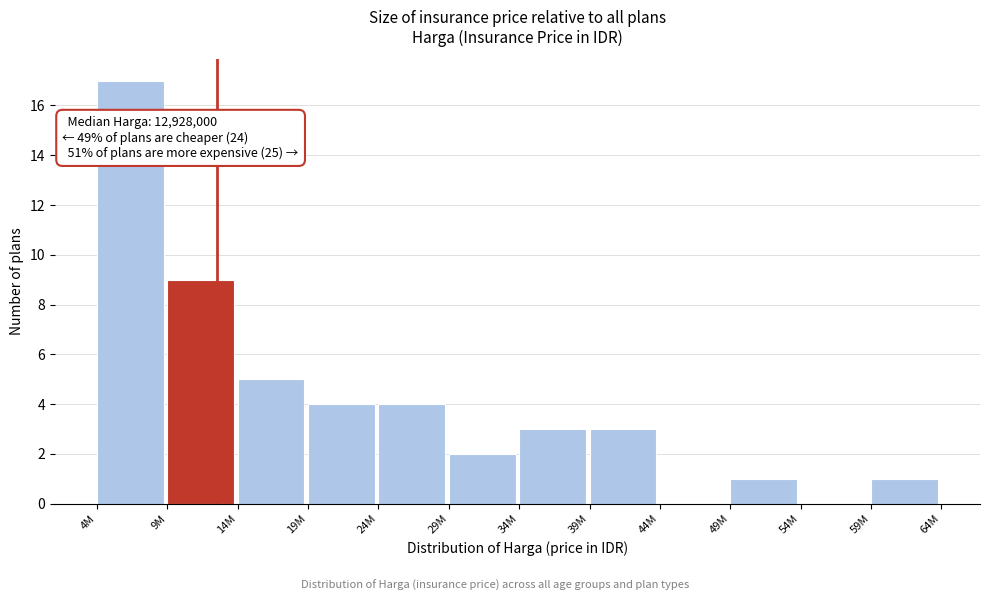

Reading left to right, list all the values displayed in this chart.

4M=17	9M=9	14M=5	19M=4	24M=4	29M=2	34M=3	39M=3	44M=0	49M=1	54M=0	59M=1